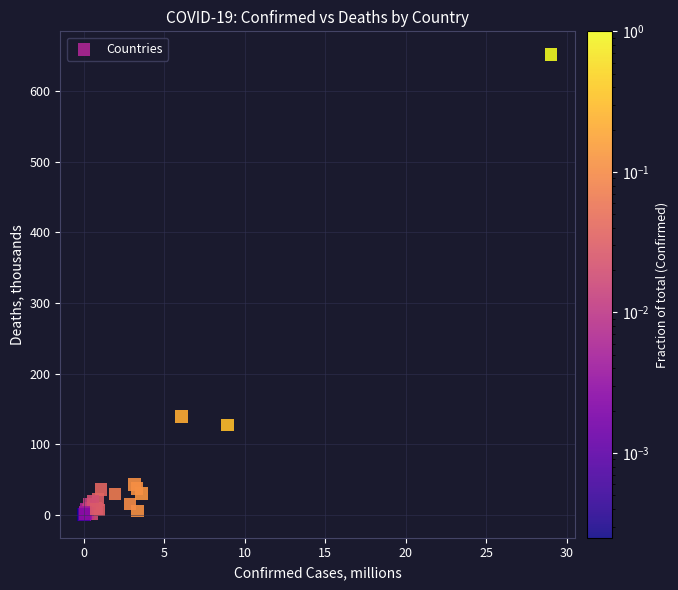

What Y value in the scatter plot is closest to 326?

139.0